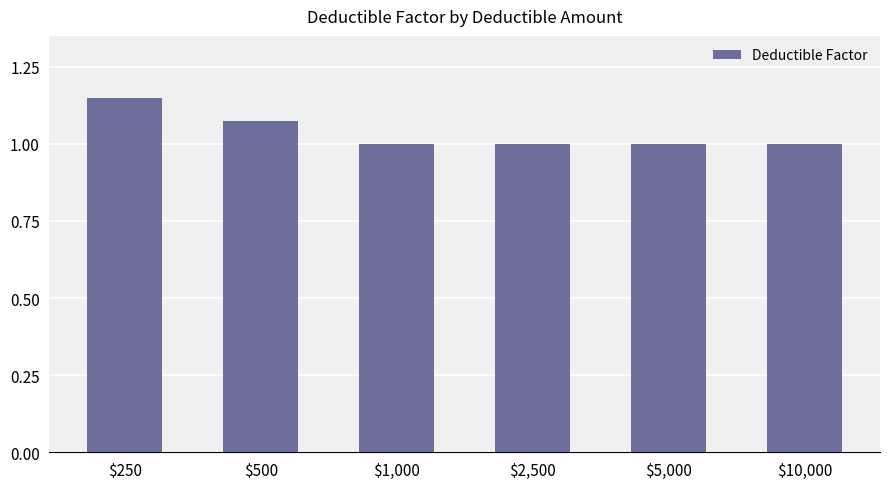

What is the value of the 6th bar from the left?

1.0